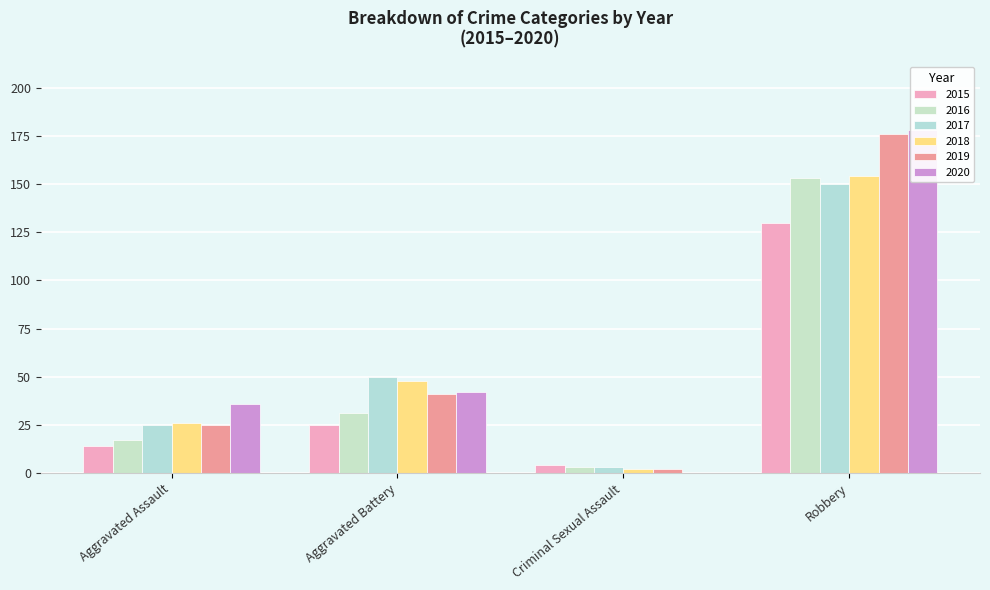

At which category is the sum across all series the highest?

Robbery